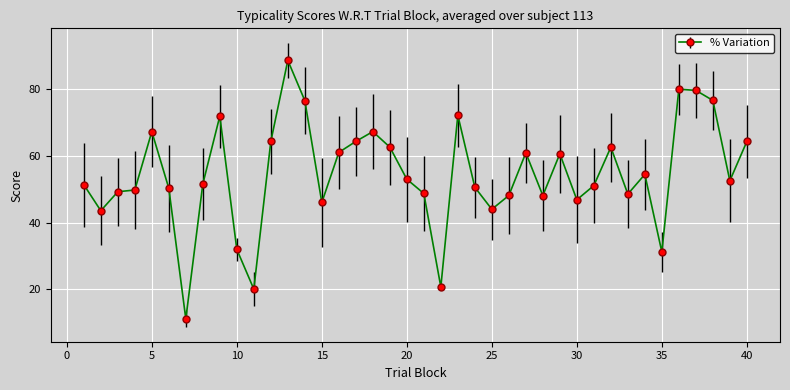

What is the greatest value displayed?

88.7